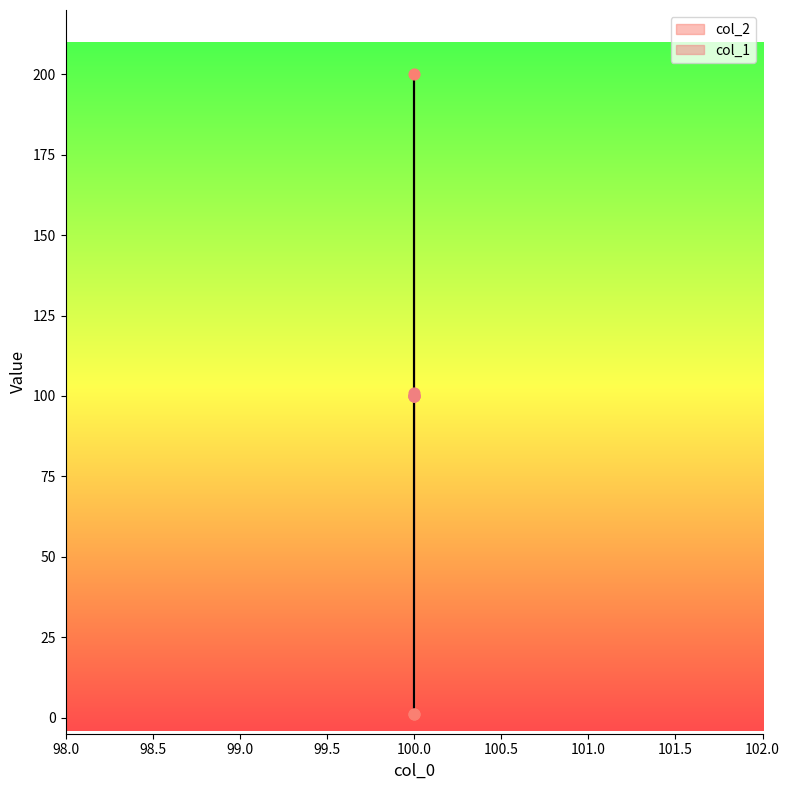

Which series contains the lowest Y value?

col_2